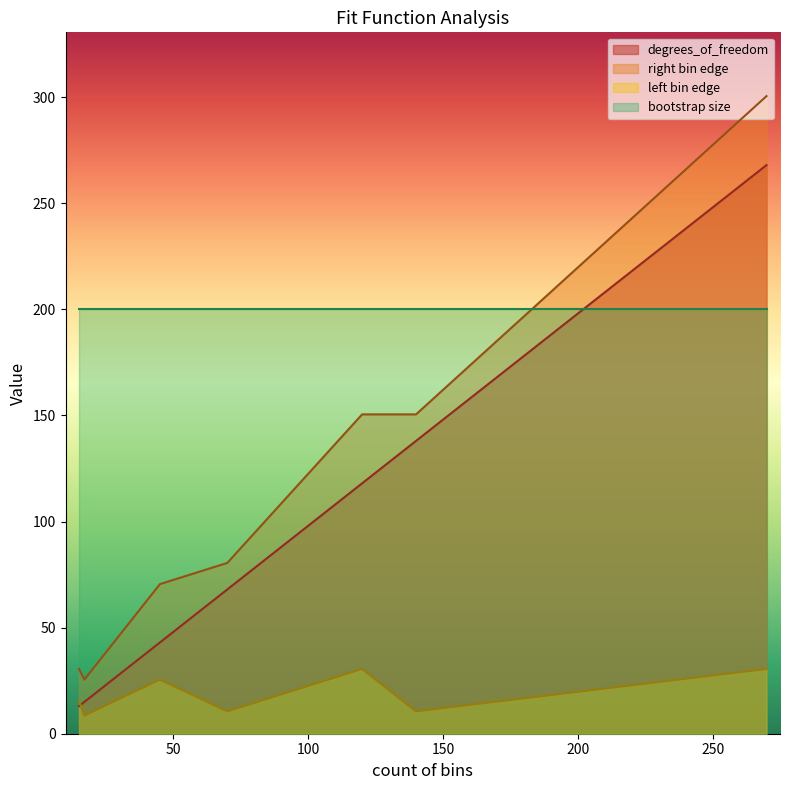

At which category is the sum across all series the highest?

270